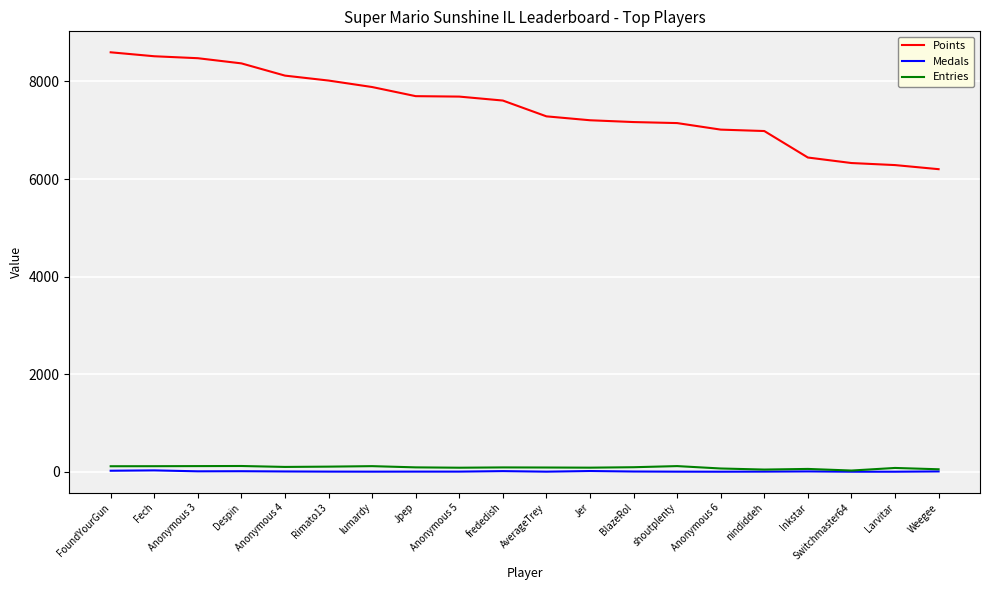

Is the value of Points at Inkstar greater than the value of Entries at Rimato13?

Yes